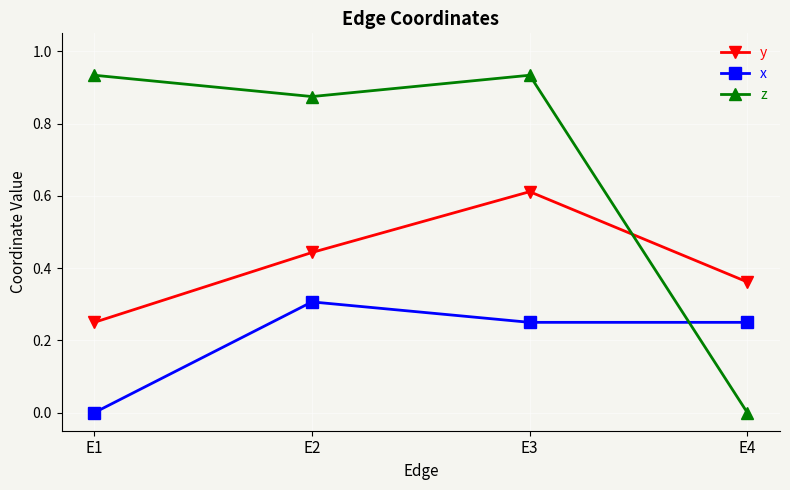

Where is z nearest to the value 0?

E4